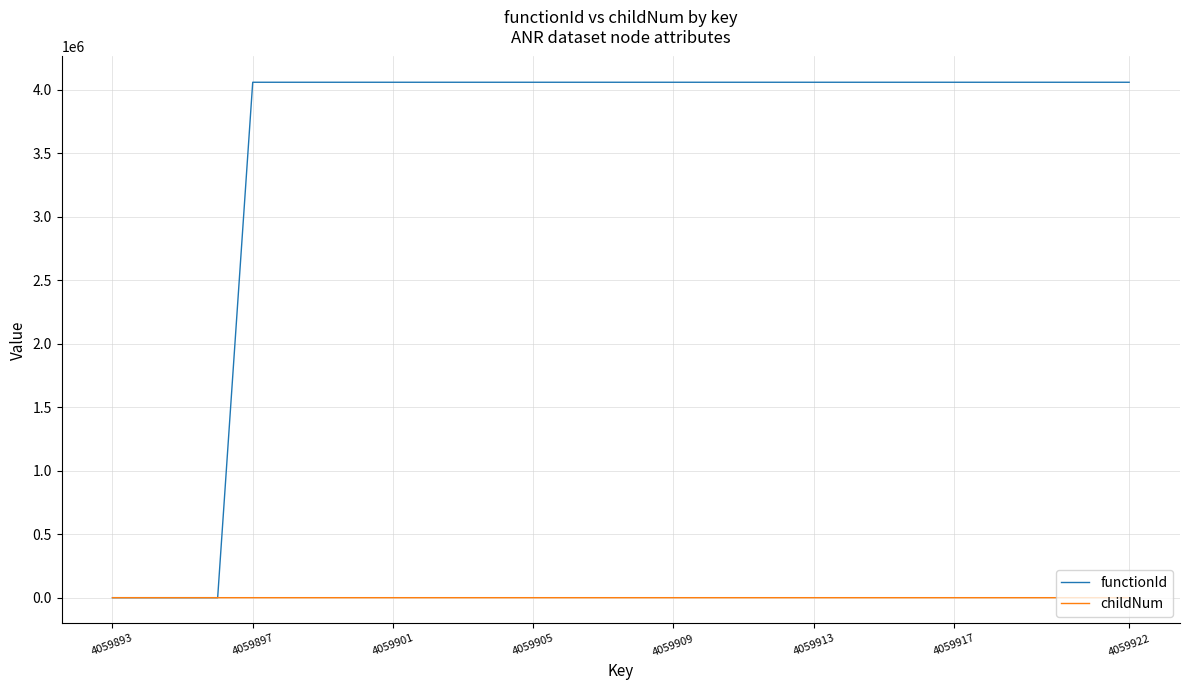

Which series has the largest range (max minus min)?

functionId